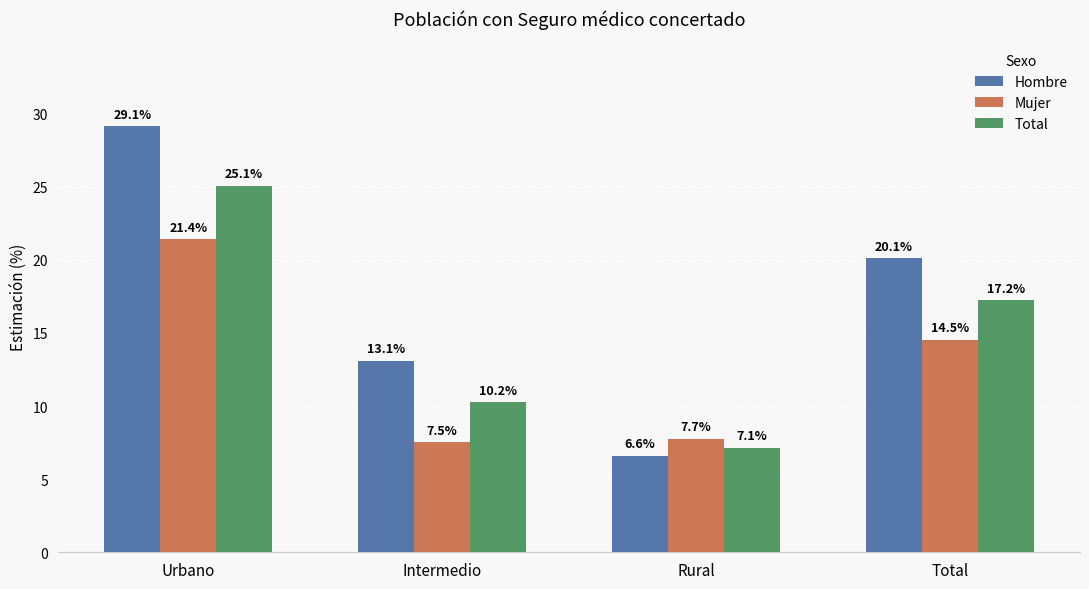

Rank the categories by Hombre value from highest to lowest.

Urbano, Total, Intermedio, Rural